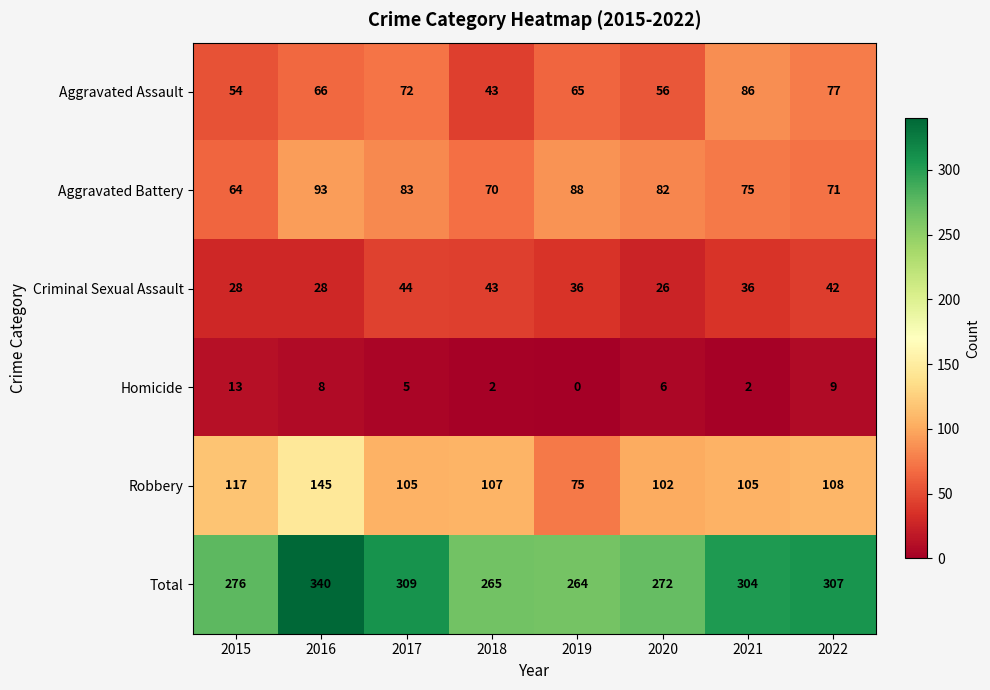

What is the average value of the Criminal Sexual Assault series?

35